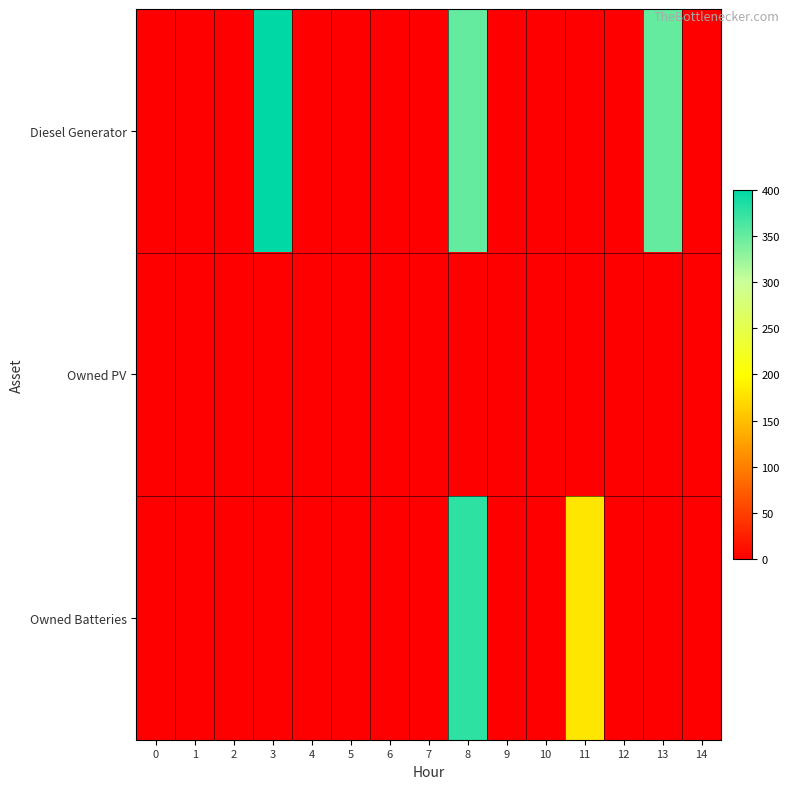

Which has a higher value, 2 or 7?

2